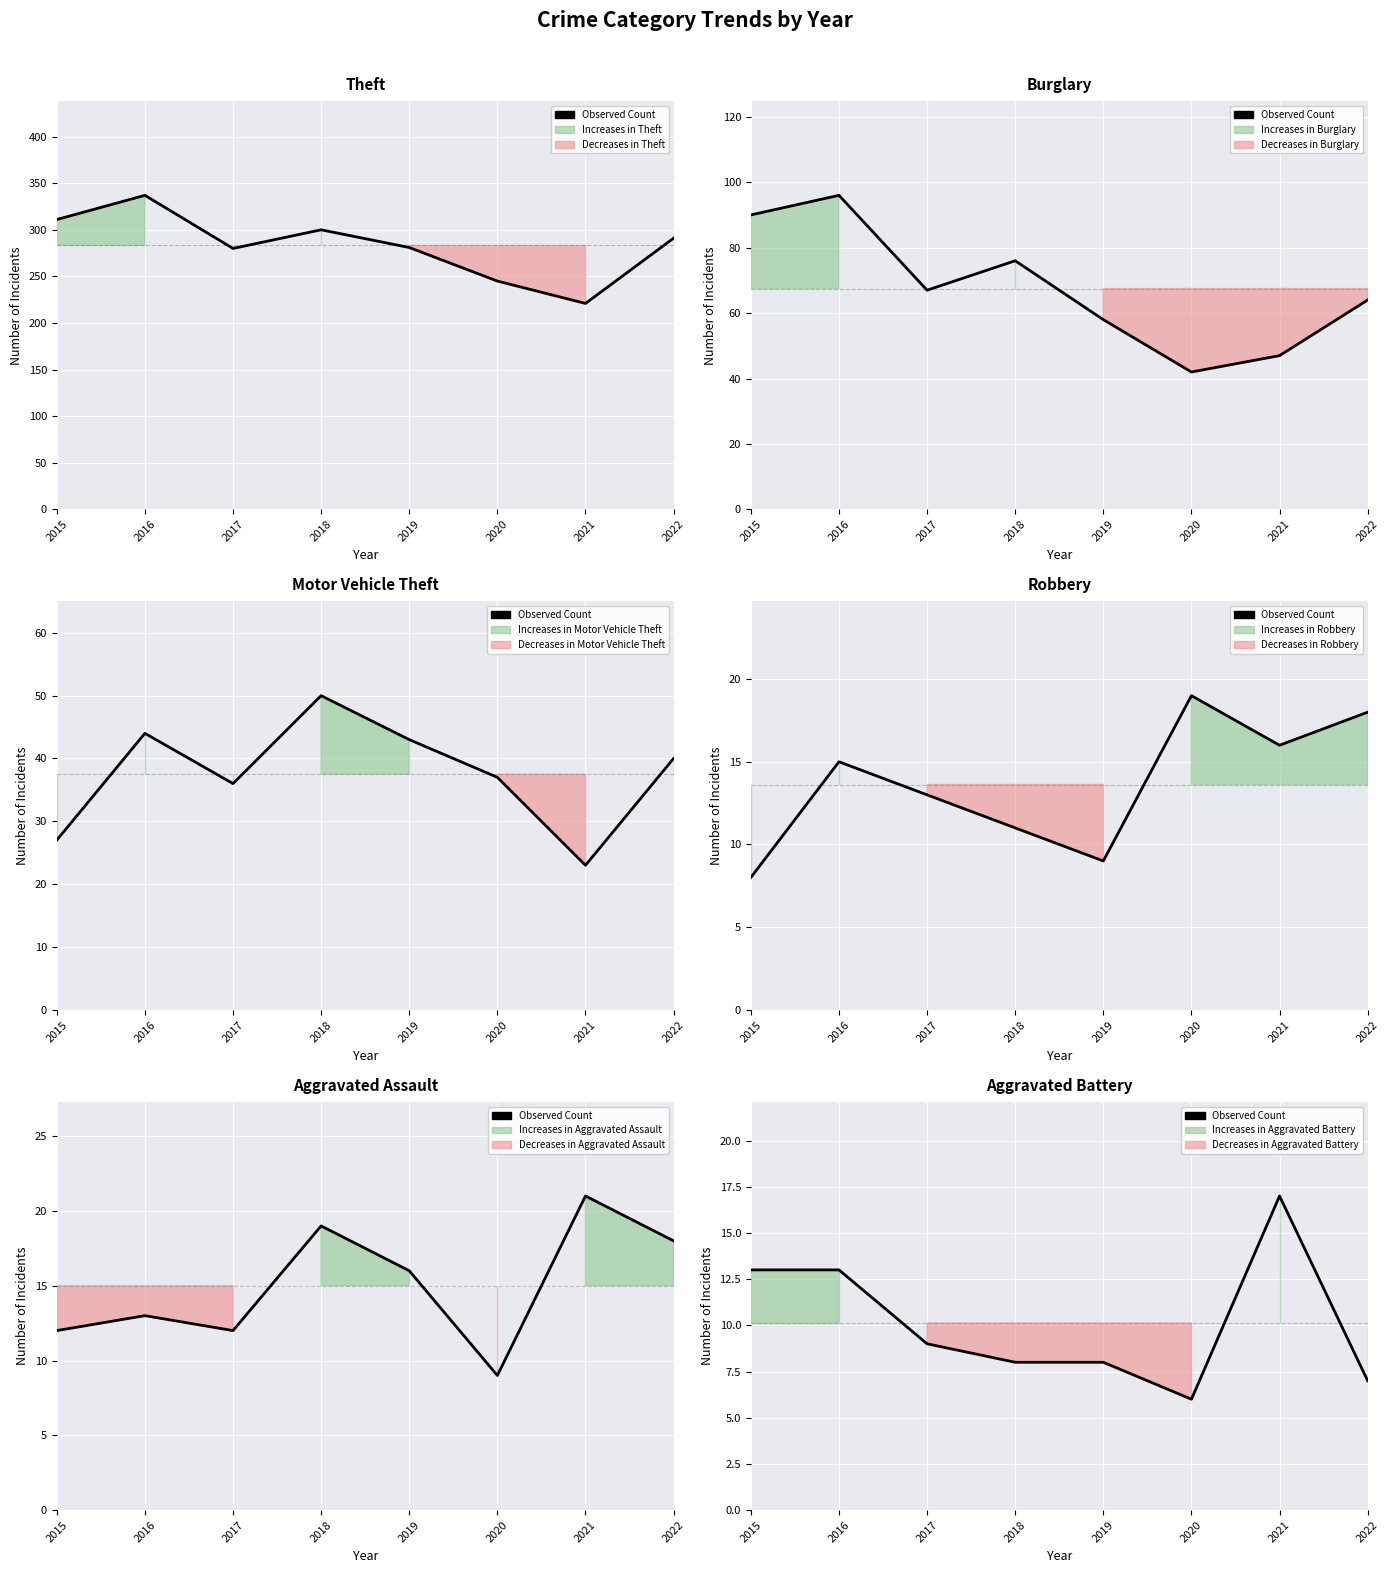

What is the value of the 3rd point from the left?

9